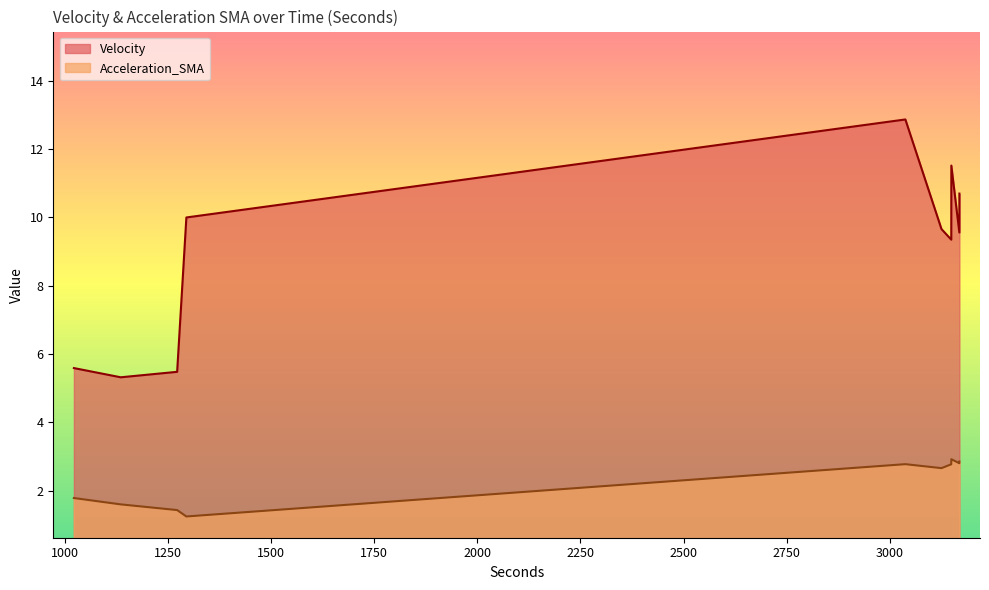

True or false: Acceleration_SMA and Velocity intersect in this chart.

False